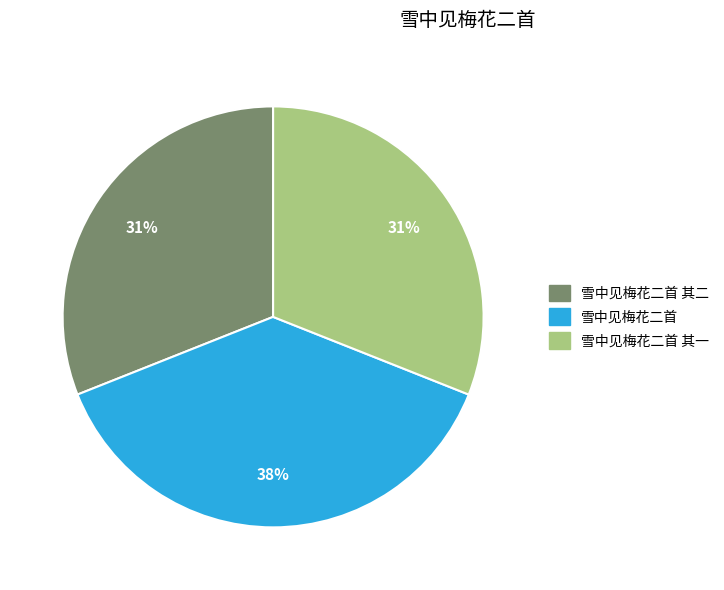

Is it true that 雪中见梅花二首 其一 is 24% of the pie?

False